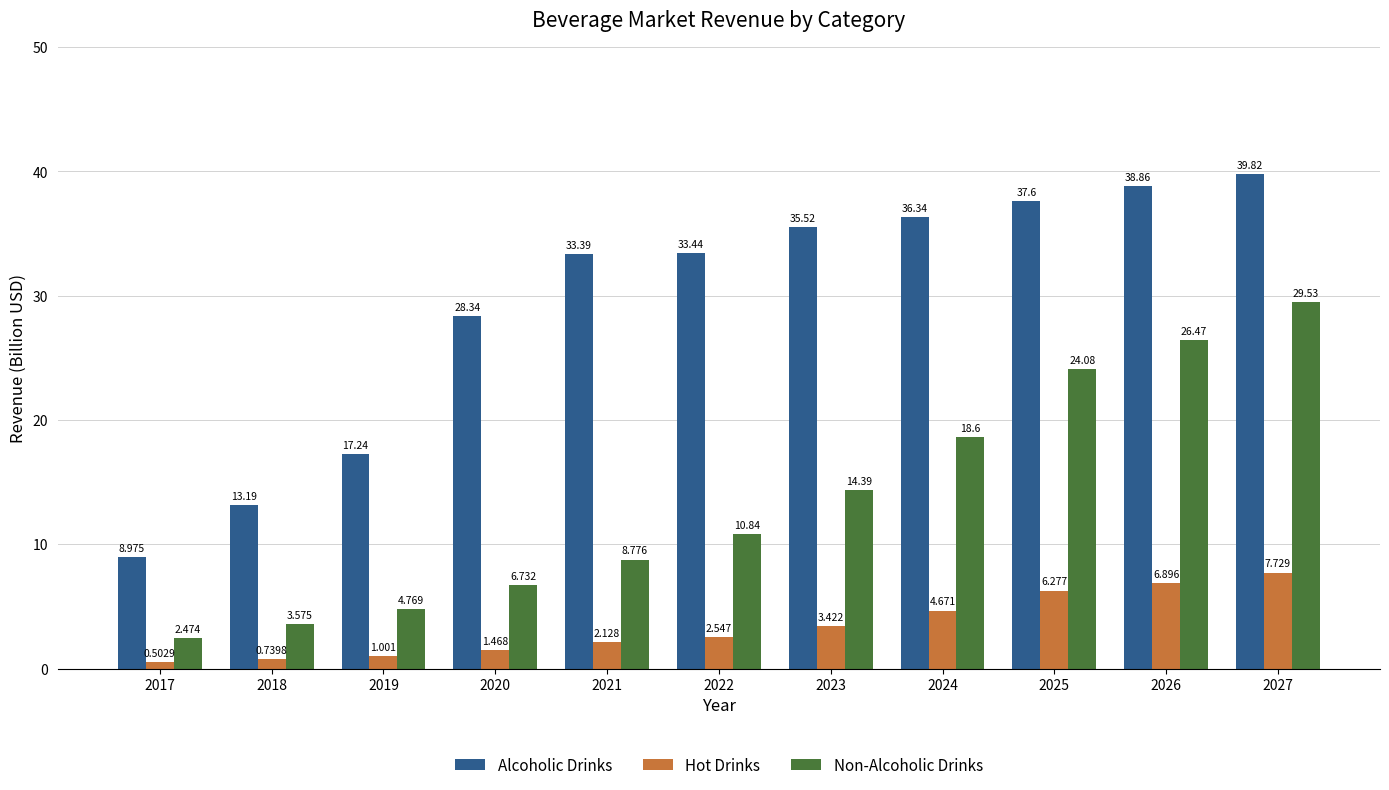

How many values in the Hot Drinks series exceed 2?

7